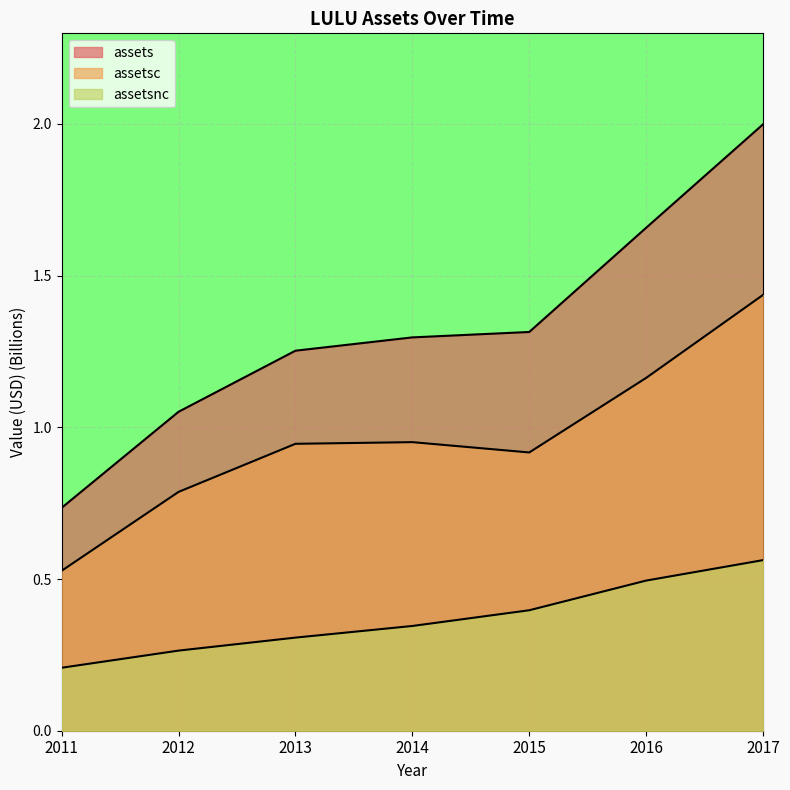

What is the highest value of the assetsc series?

1.4